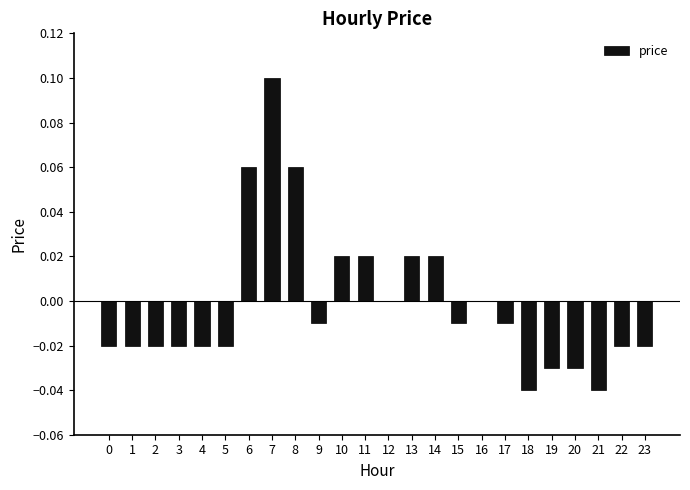

At which category does the chart reach its peak across all series?

7